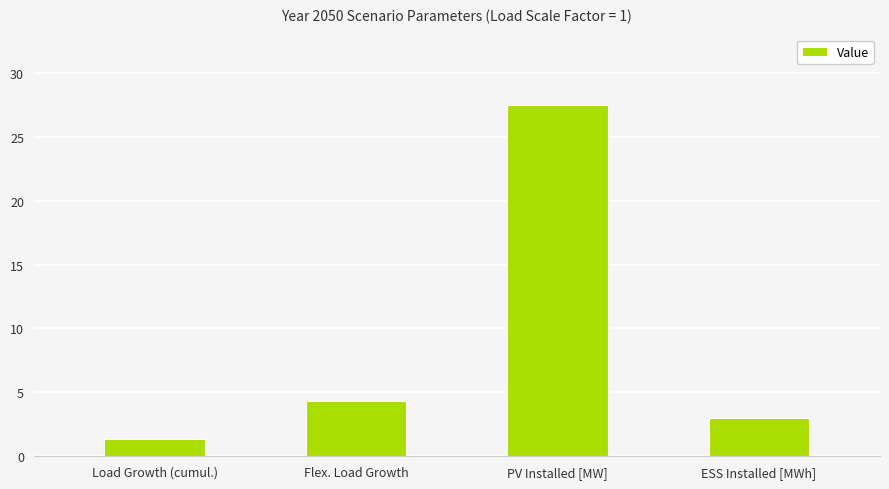

The value at PV Installed [MW] is 27.5. True or false?

True